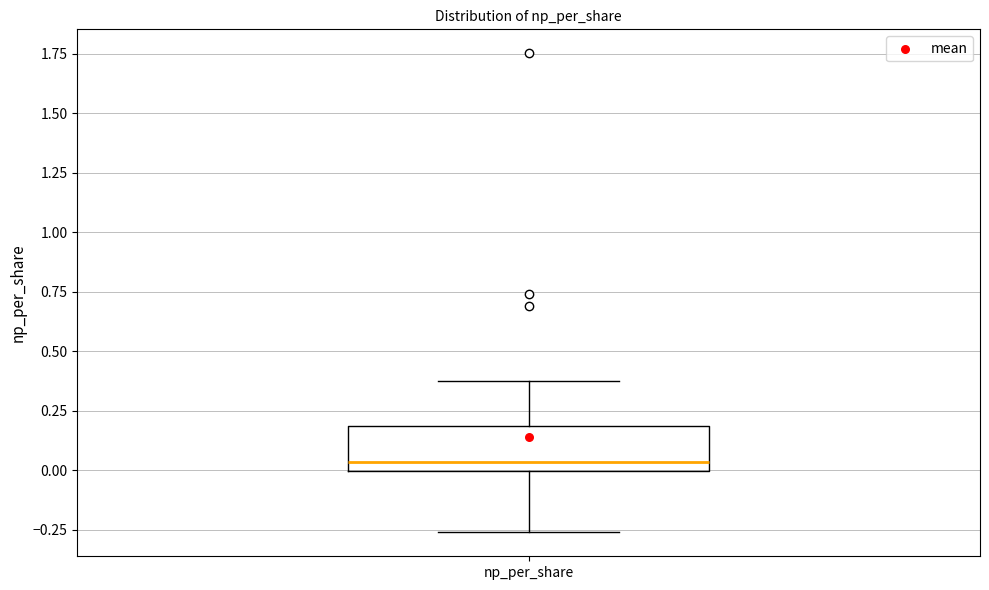

Where does the median line of the box for np_per_share sit on the y-axis? The values are not printed on the chart, so give them approximately, as read against the axis.

0.05